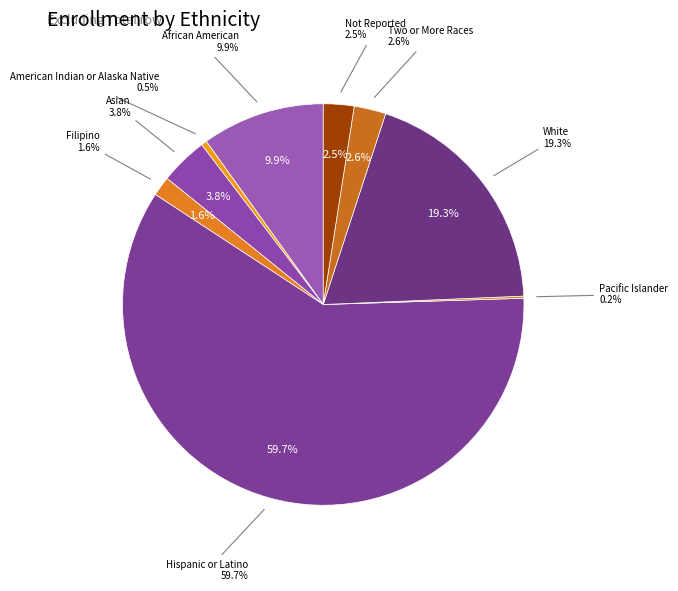

Between White and American Indian or Alaska Native, which is larger?

White